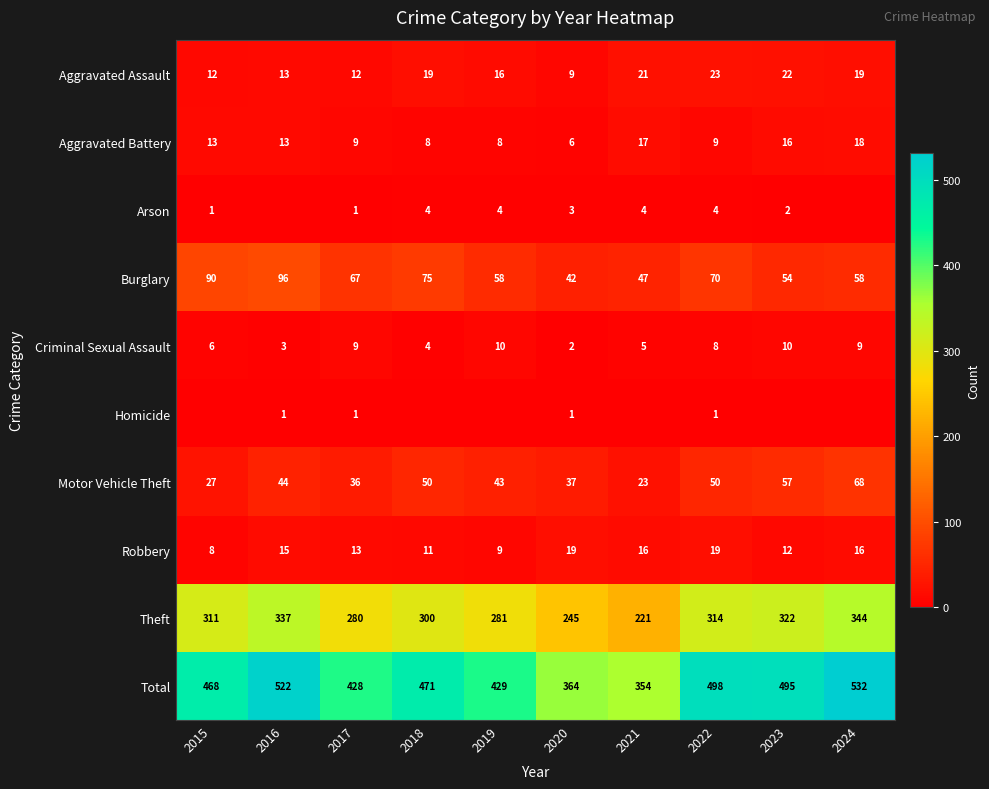

At which label is Arson closest to 2?

2023